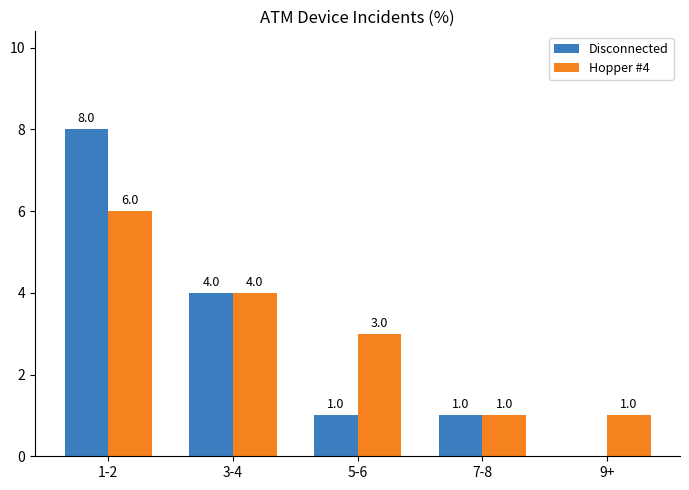

At which label is Disconnected closest to 4?

3-4